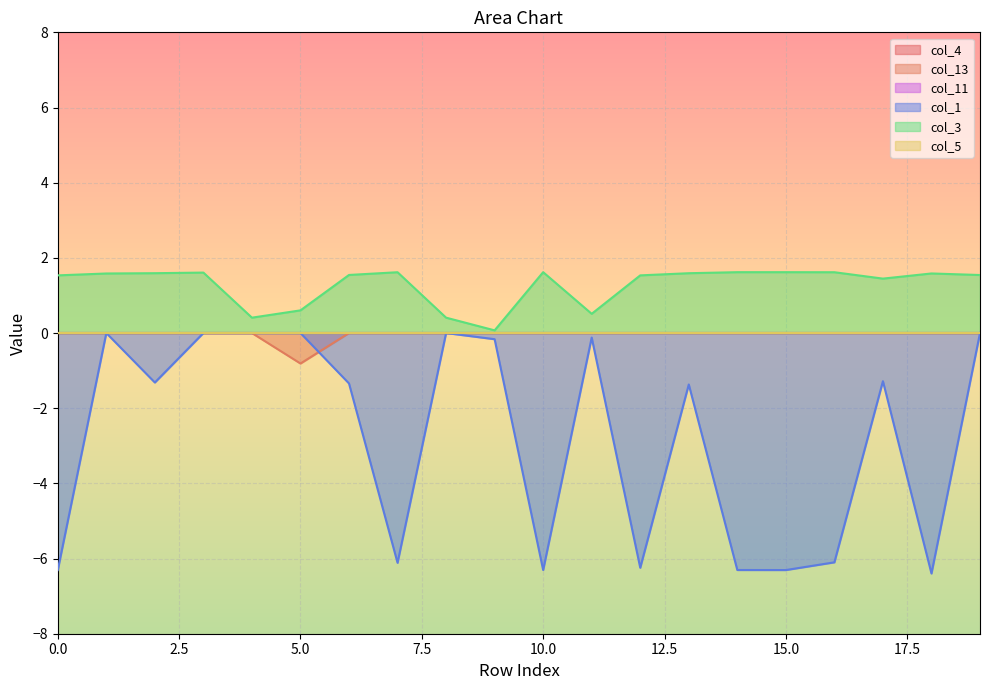

Does the chart display data point markers on the line(s)?

No